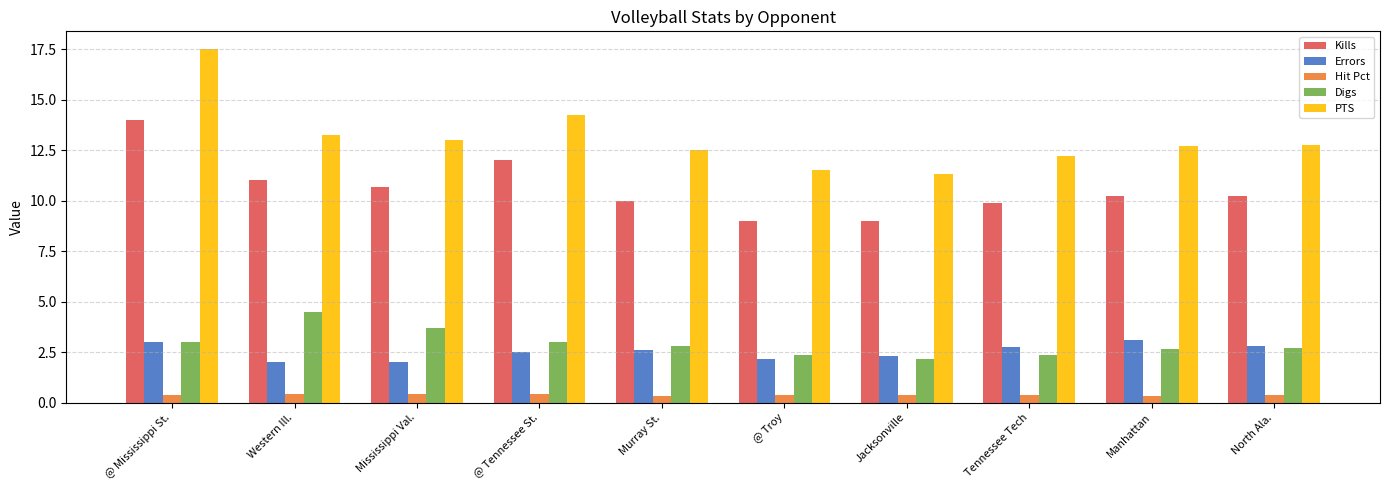

What is the difference between the highest and lowest values at @ Mississippi St.?

17.1